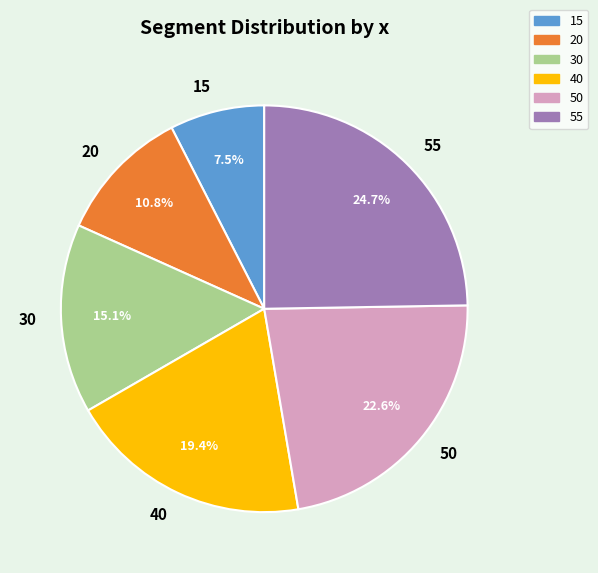

Between 30 and 50, which is larger?

50